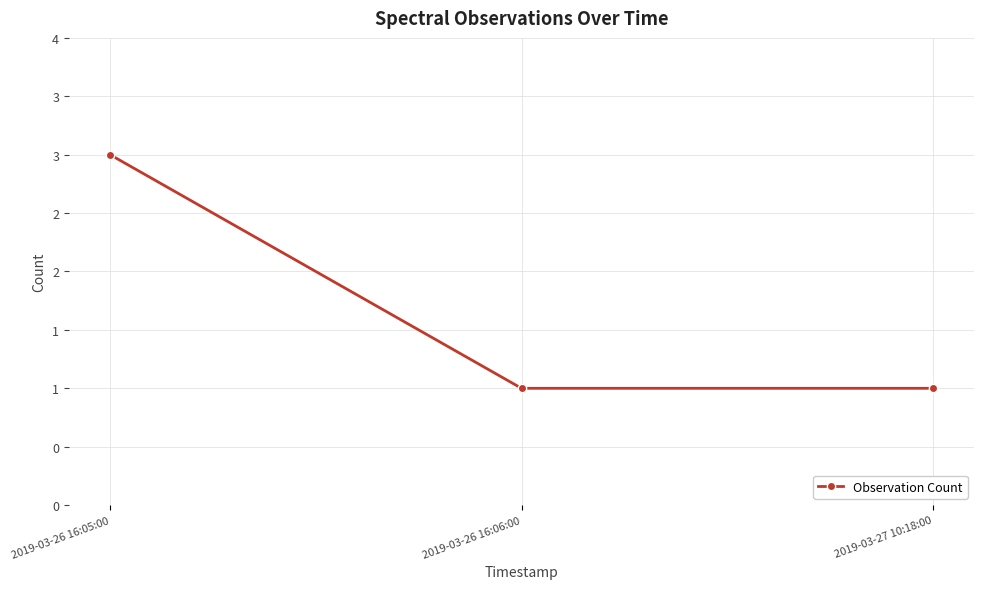

Is this an area chart (filled region under the line)?

No